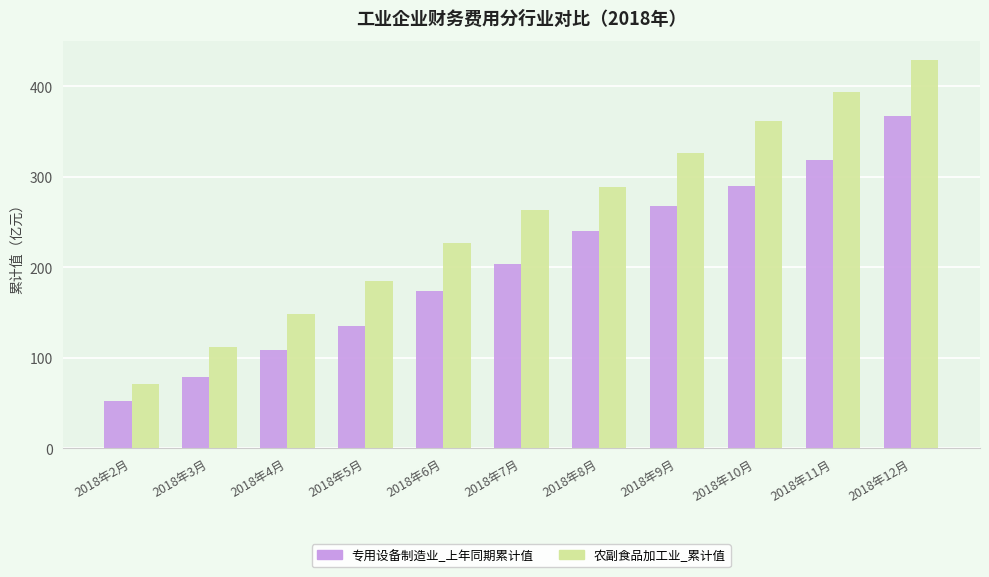

Is the value of 专用设备制造业_上年同期累计值 at 2018年3月 greater than the value of 农副食品加工业_累计值 at 2018年9月?

No